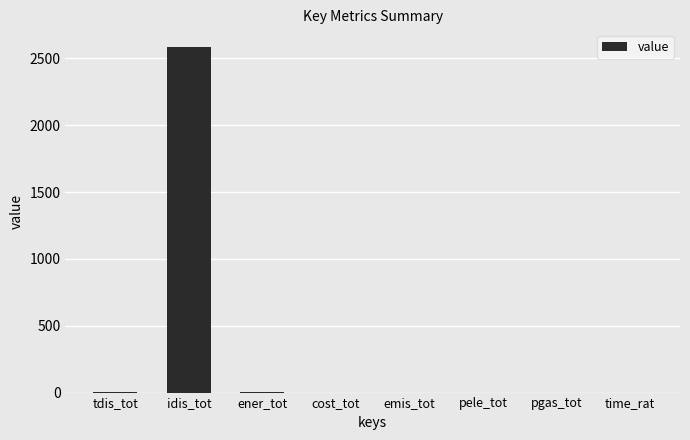

What value does the data have at idis_tot?

2587.4